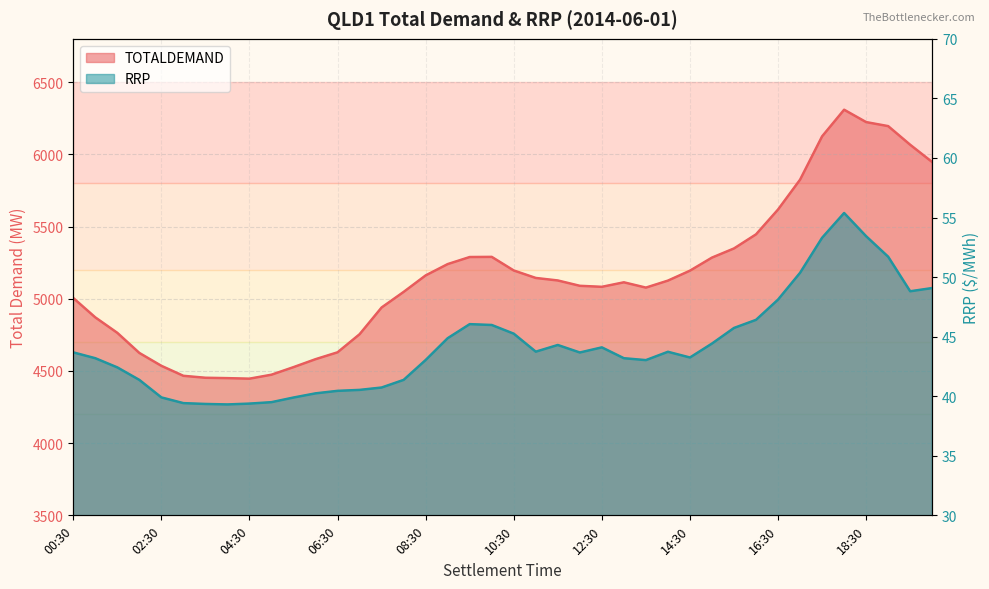

What is the label of the 22nd point from the left?

11:00